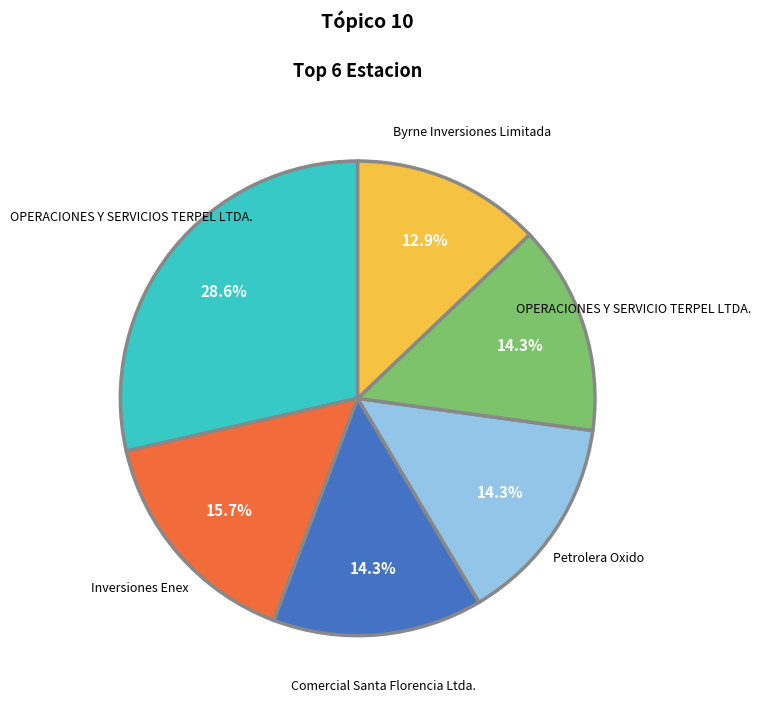

Combined, do Comercial Santa Florencia Ltda. and OPERACIONES Y SERVICIOS TERPEL LTDA. account for over 50%?

No